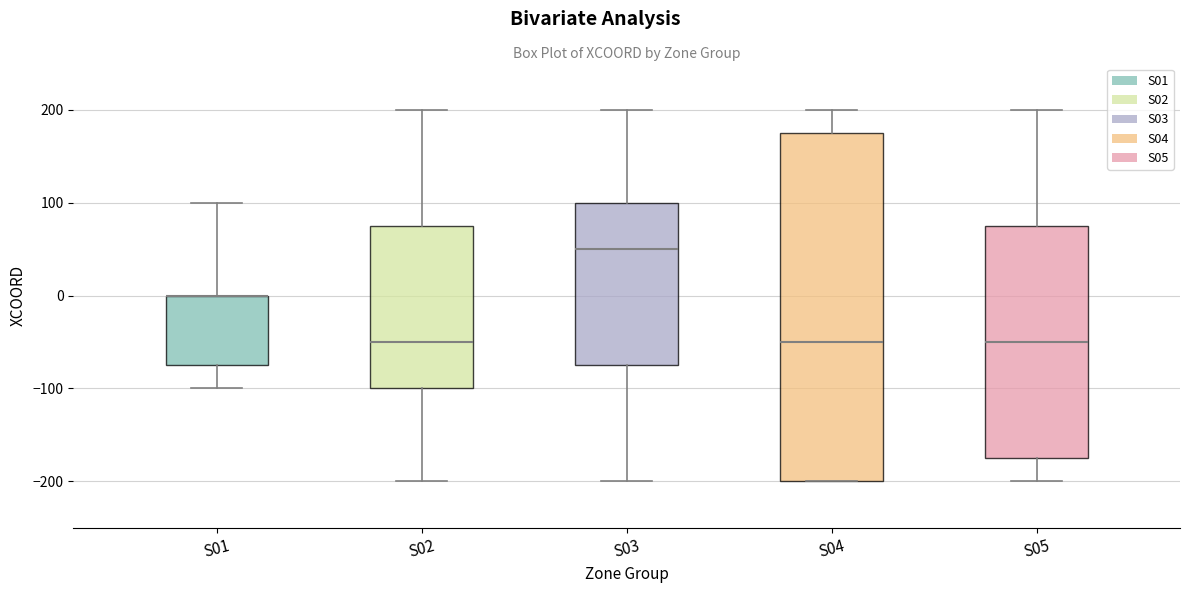

Which box is the tallest, from its lower edge to its upper edge?

S04